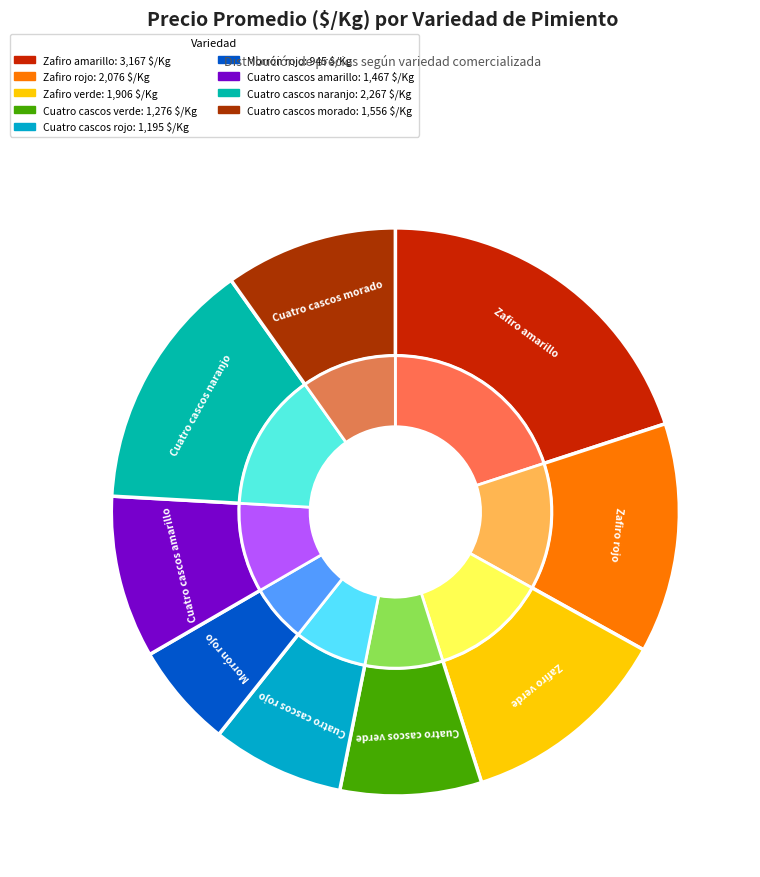

To the nearest percent, what percentage of the pie is Morrón rojo?

6%